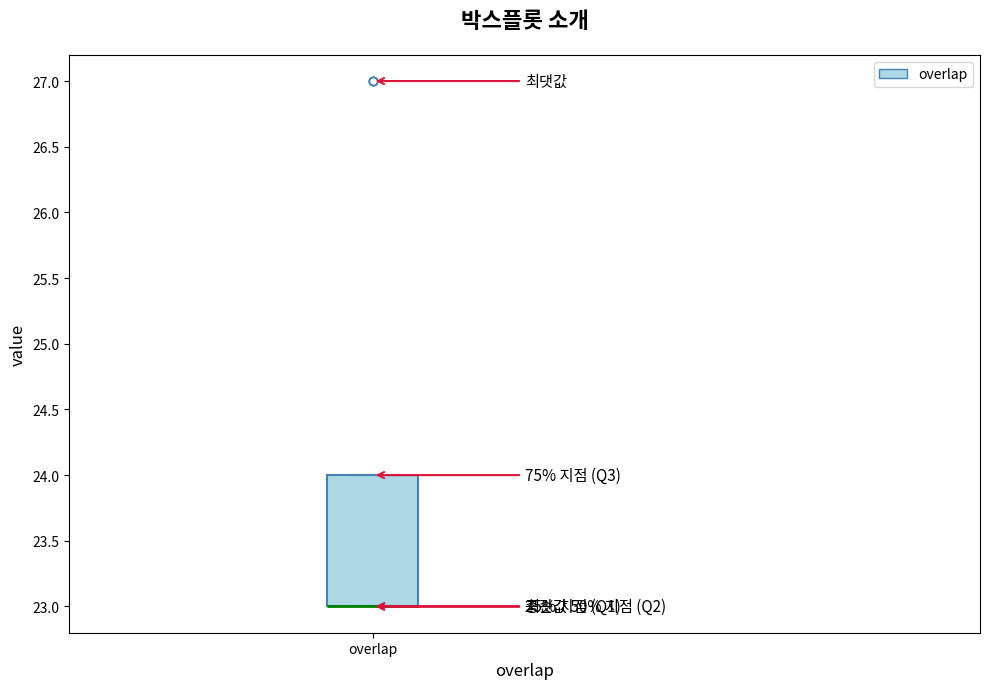

Transcribe this box plot: give where the median line is, the range the box spans, and where the two whiskers end, as read against the y-axis. The values are not printed on the chart, so give them approximately, as read against the axis.

median 23 (drawn on the box's lower edge), box 23 to 24, whiskers 23 to 24